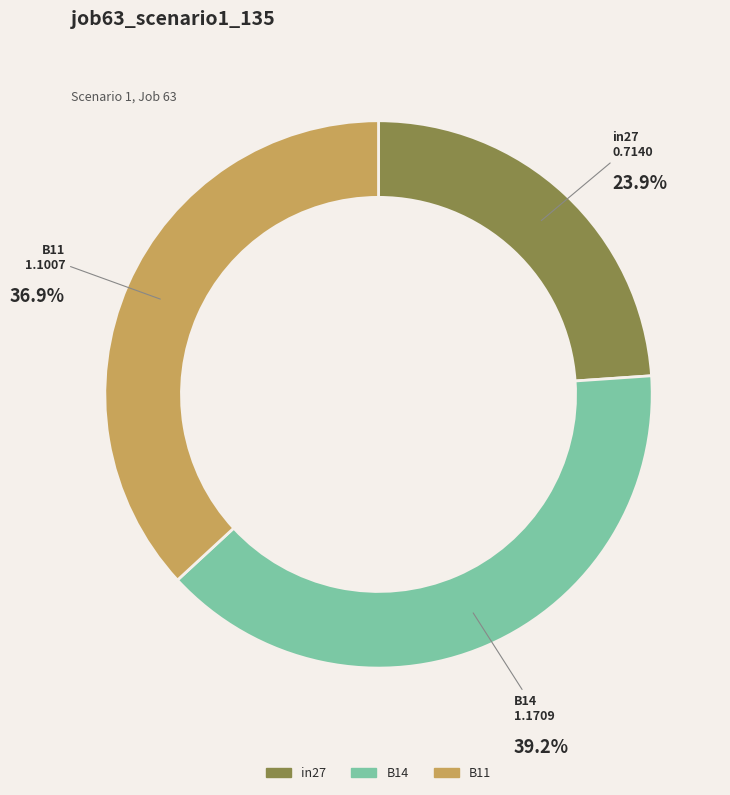

Which category has the biggest portion of the pie?

B14